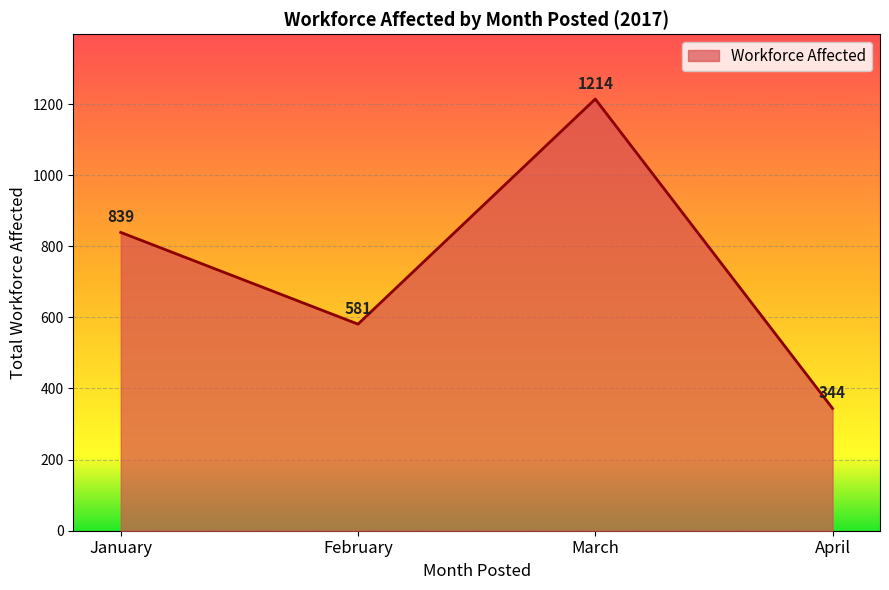

What is the ratio of the value at January to the value at March?

0.7